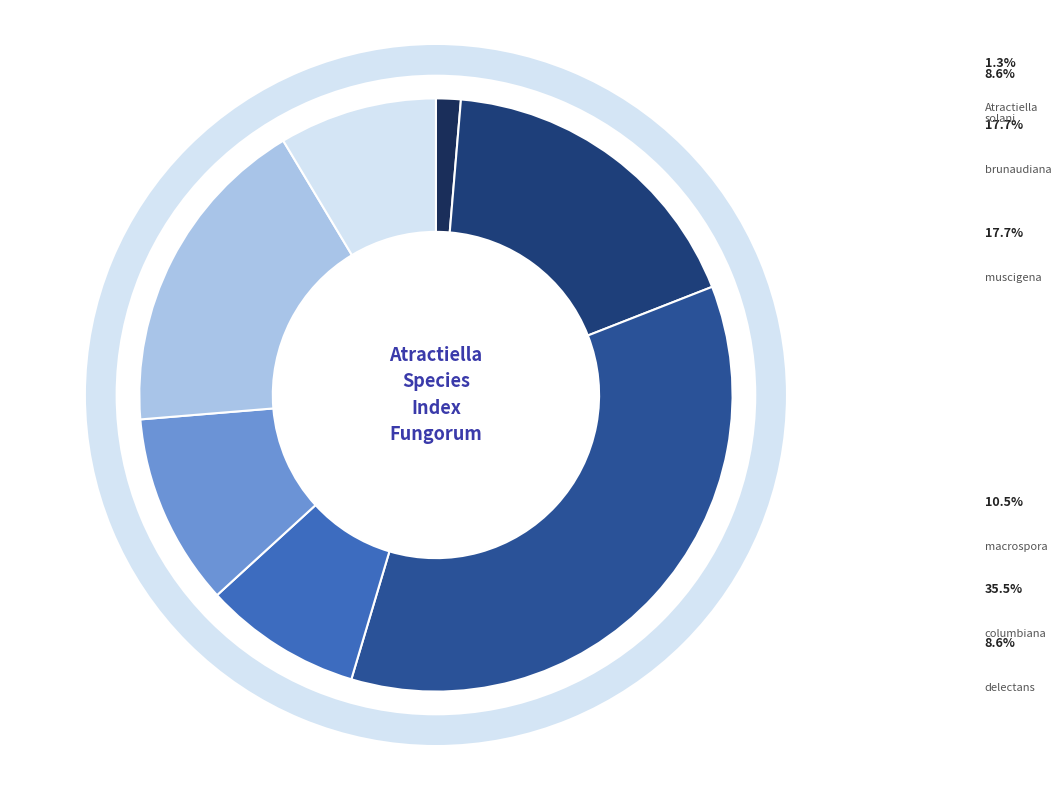

Does columbiana represent more than half of the total?

No